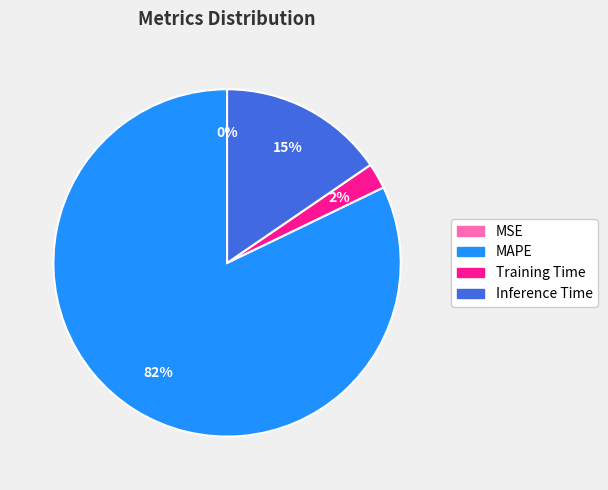

To the nearest percent, what is the average slice percentage?

25%